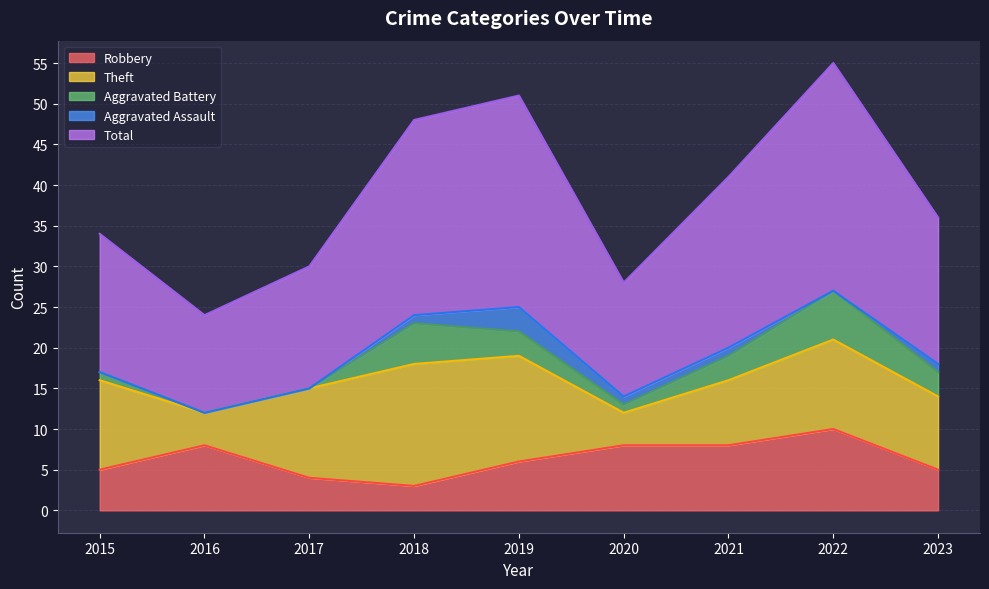

What is the total value across all series at 2023?

36